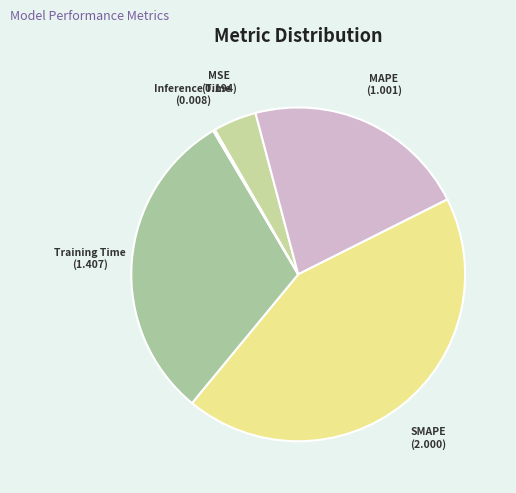

Between MAPE and SMAPE, which is larger?

SMAPE